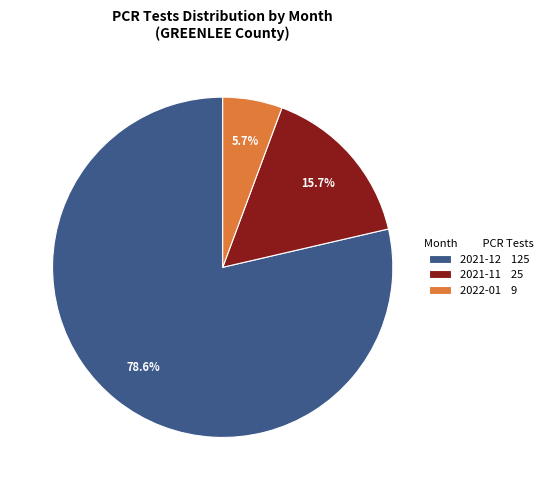

What is the ratio of the value at 2021-11 25 to the value at 2022-01 9?

2.8